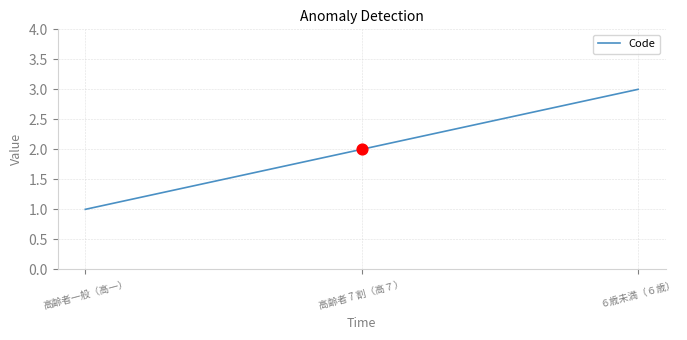

What is the change in value from 高齢者 7 割（高７） to ６歳未満（６歳）?

+1